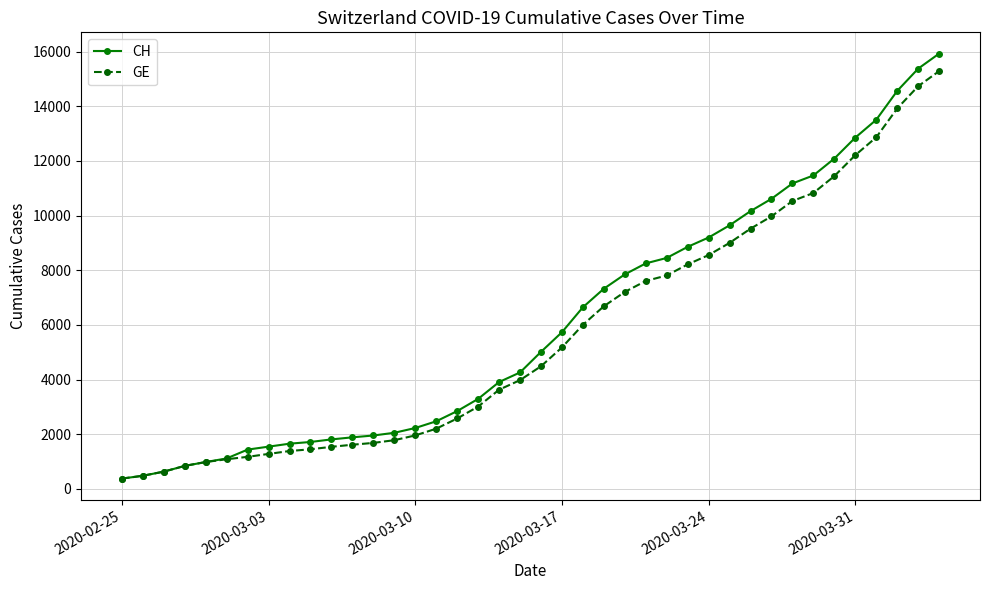

Which series has the widest spread of values?

CH